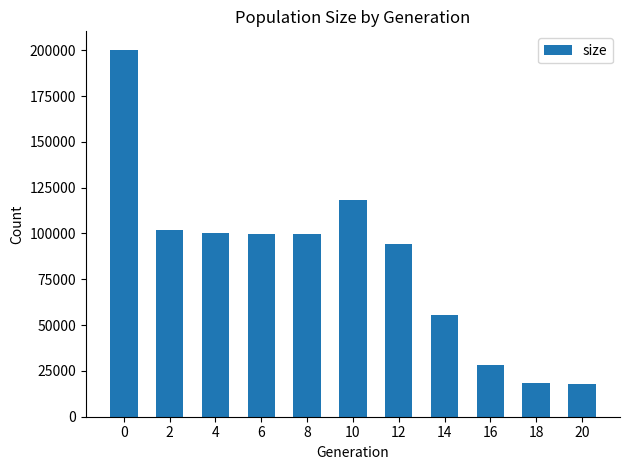

Does the chart contain any negative values?

No